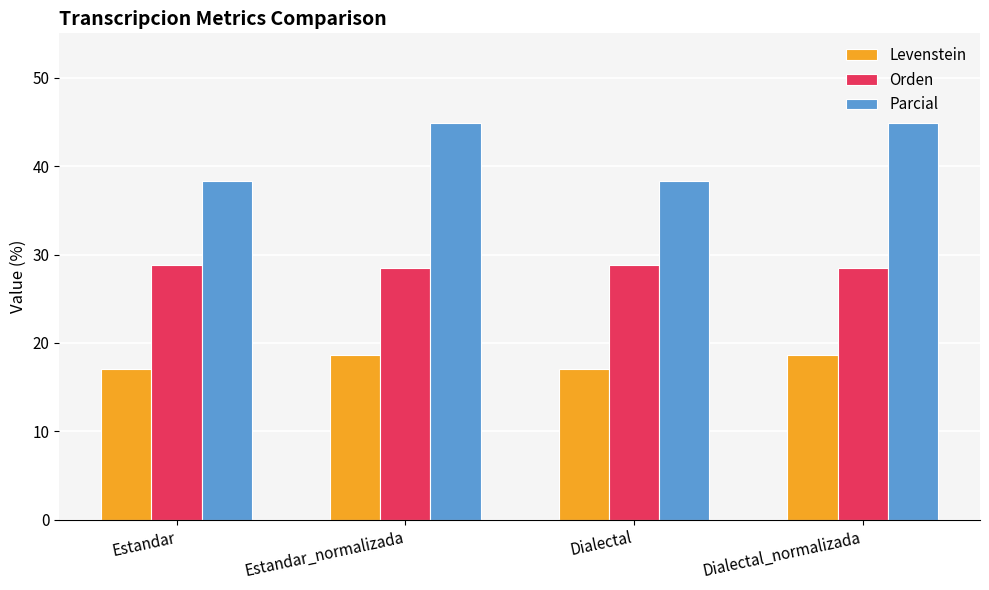

The Orden series shows 28.5 at Estandar_normalizada. True or false?

True